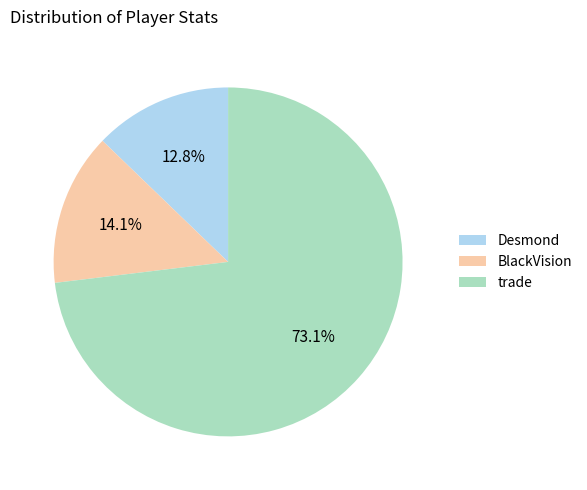

To the nearest percent, what is the combined percentage of BlackVision and Desmond?

27%